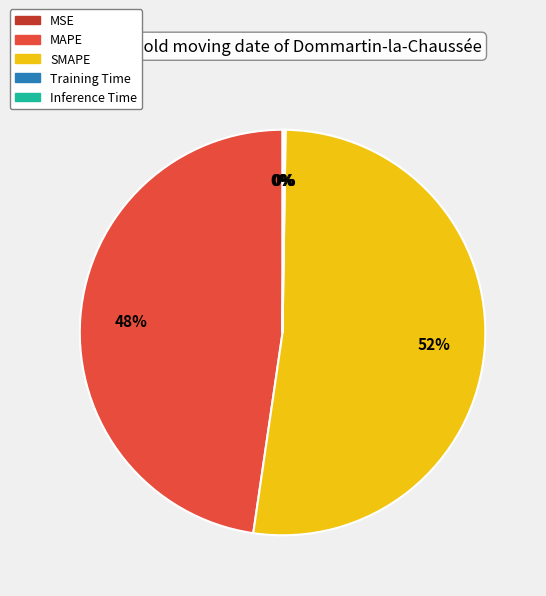

To the nearest percent, what is the average slice percentage?

20%